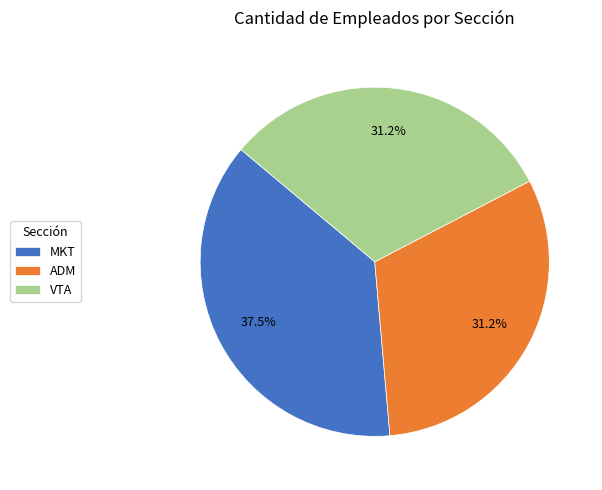

To the nearest percent, what portion does ADM represent?

31%